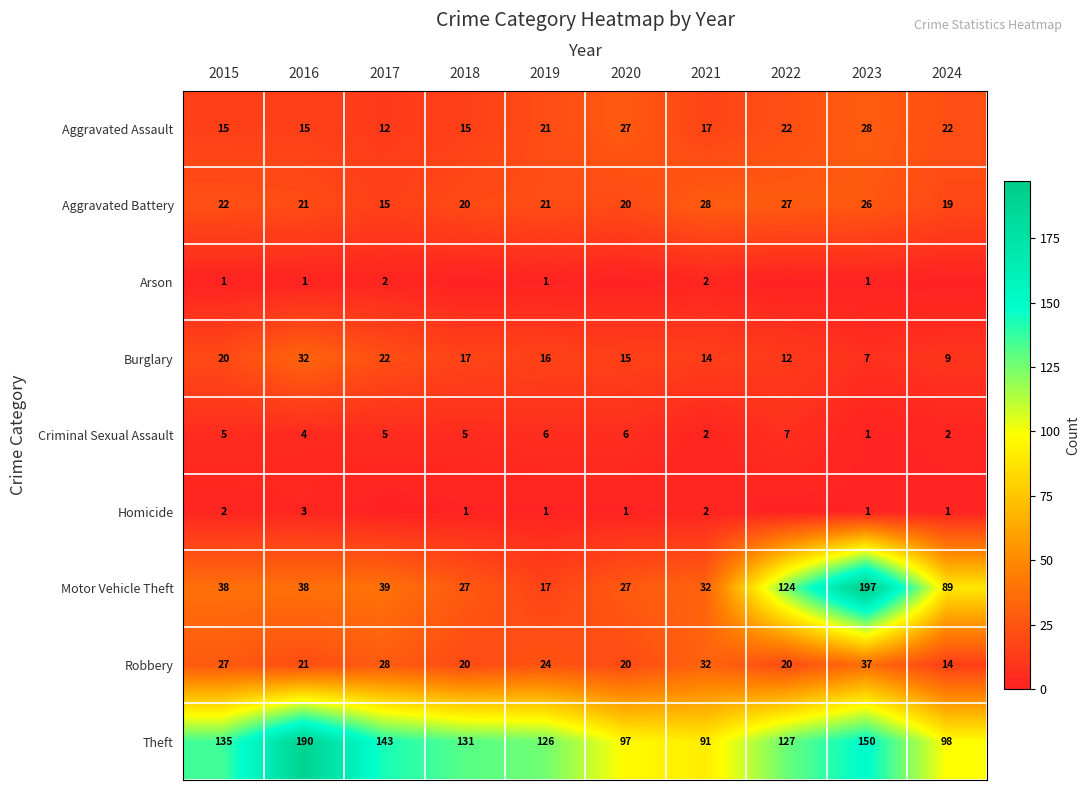

Which label corresponds to the smallest value in the chart?

2018